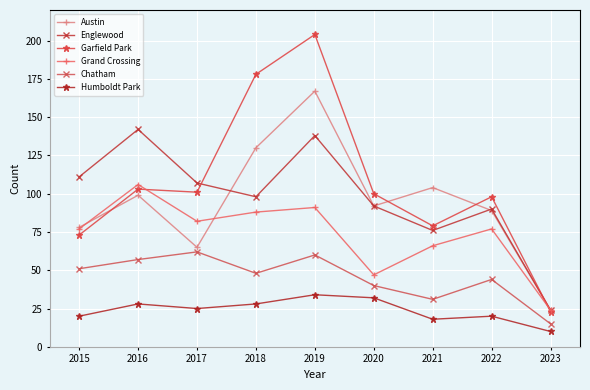

Between 2015 and 2017, which series saw the biggest shift?

Garfield Park